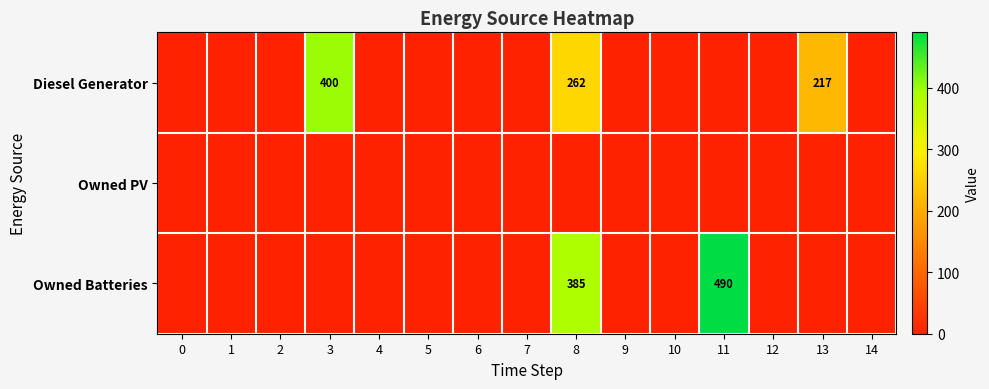

Rank the categories by Owned Batteries value from highest to lowest.

11, 8, 0, 1, 2, 3, 4, 5, 6, 7, 9, 10, 12, 13, 14